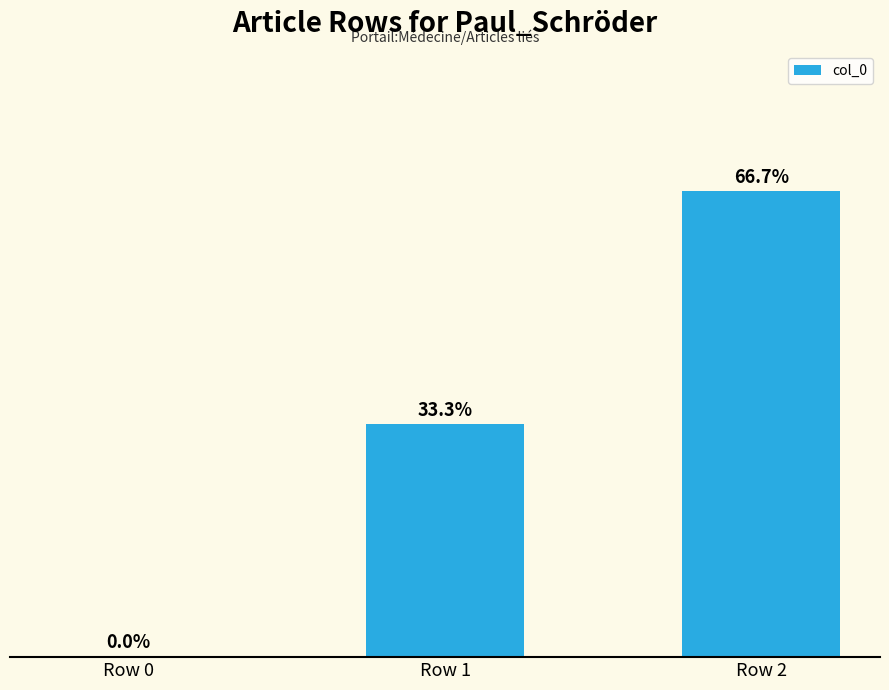

Are the bars horizontal?

No